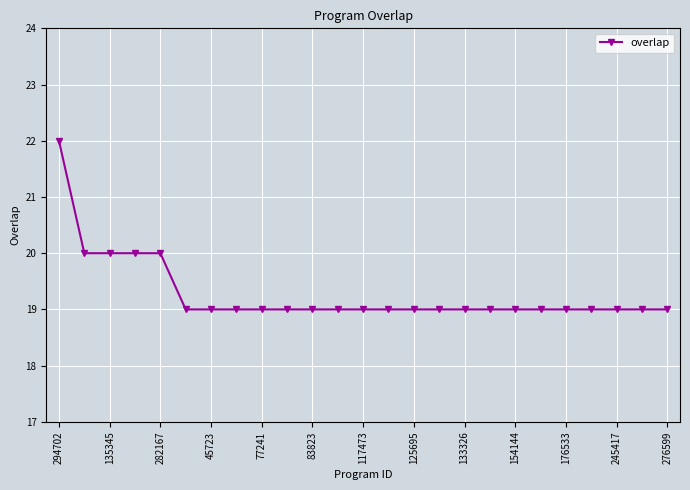

What is the difference between the maximum and second lowest values?

3